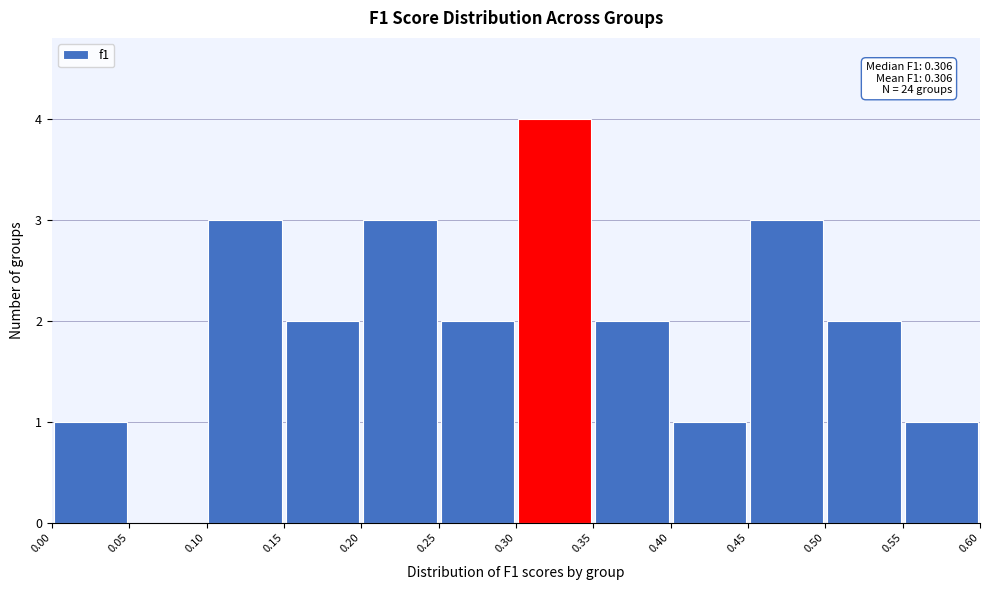

Over which range of the x-axis is the bar tallest?

0.30 to 0.35